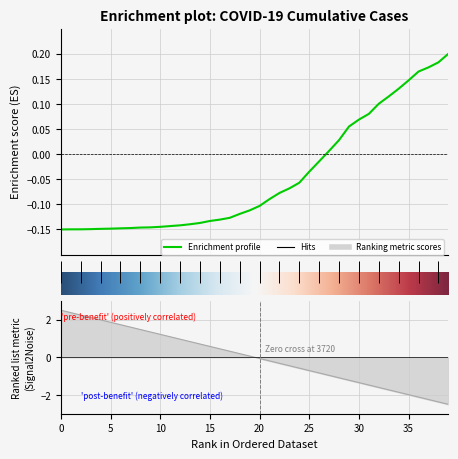

True or false: there are more than 2 points higher than both neighbors.

False